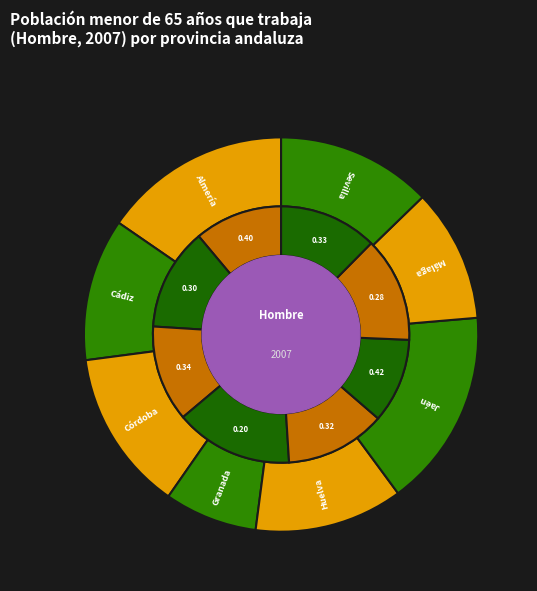

Which slice is the largest?

Jaén